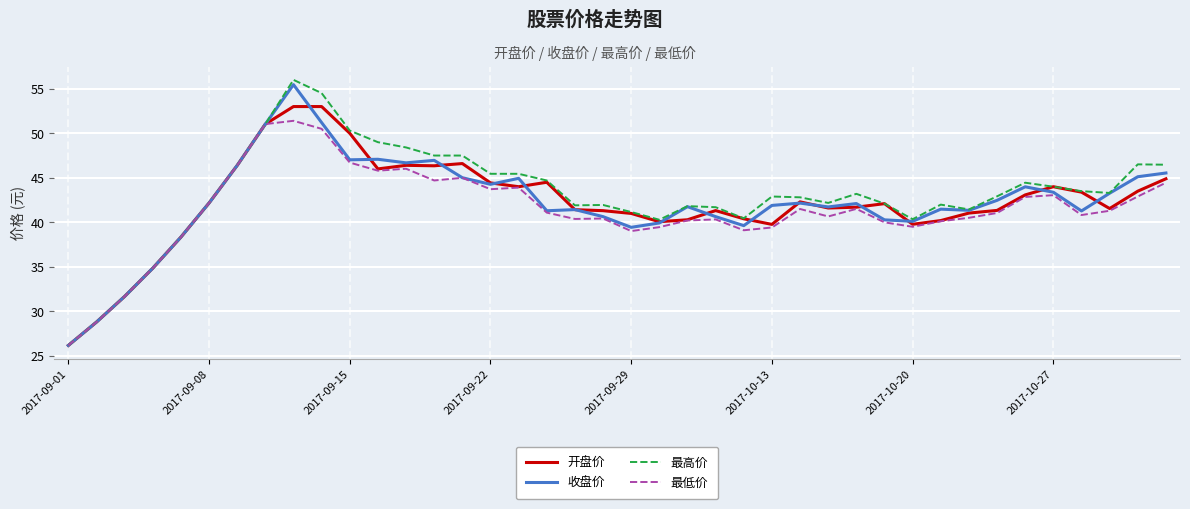

Does the chart have visible grid lines?

Yes